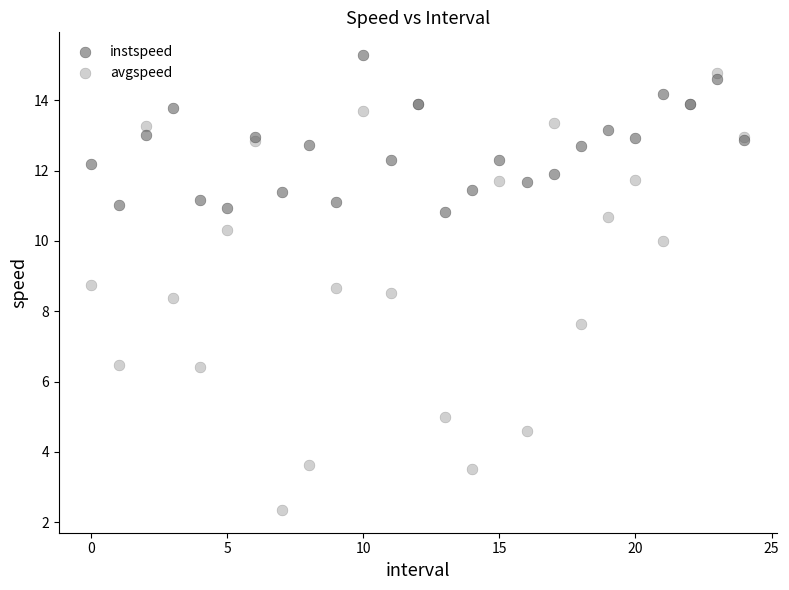

Which series contains the lowest Y value?

avgspeed